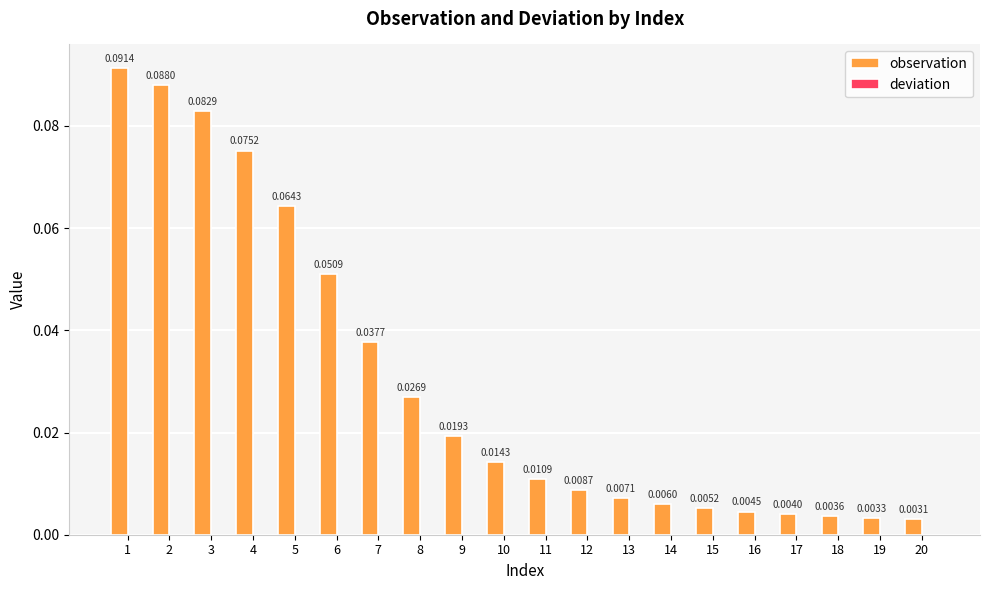

Which series has the largest total across all categories?

observation